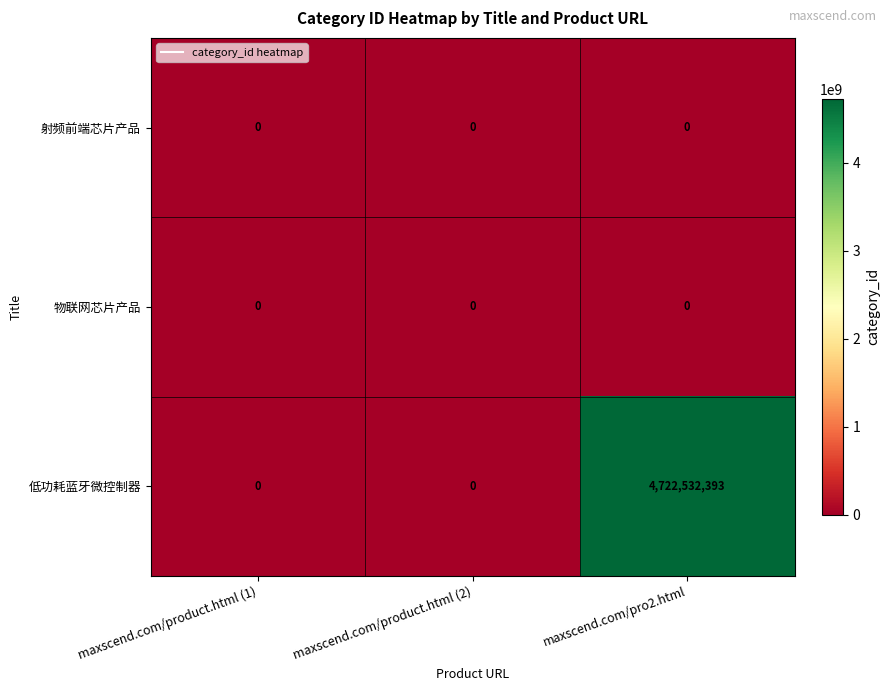

At which category is the sum across all series the highest?

maxscend.com/pro2.html